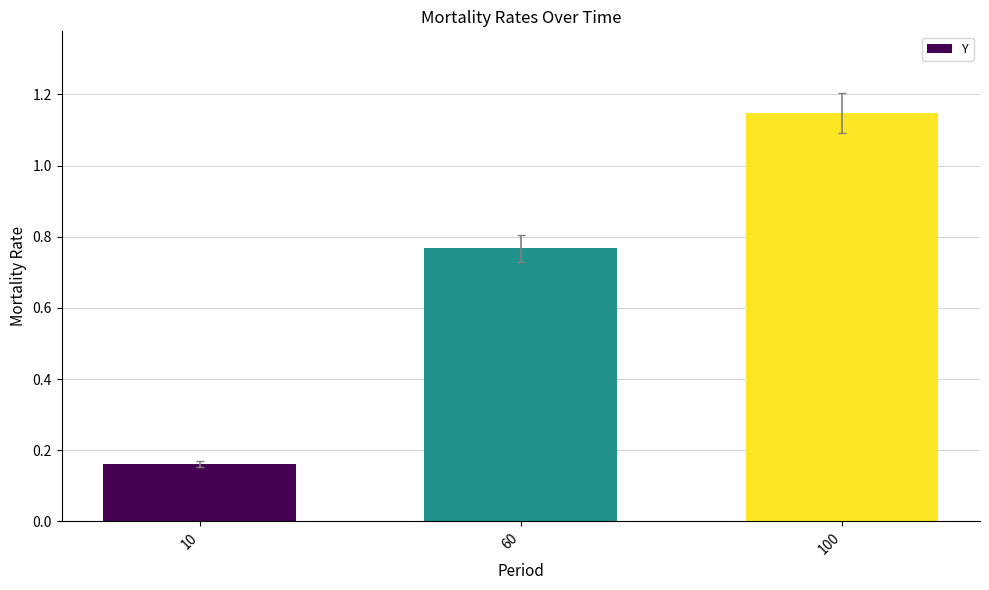

At which category does the chart reach its minimum across all series?

10